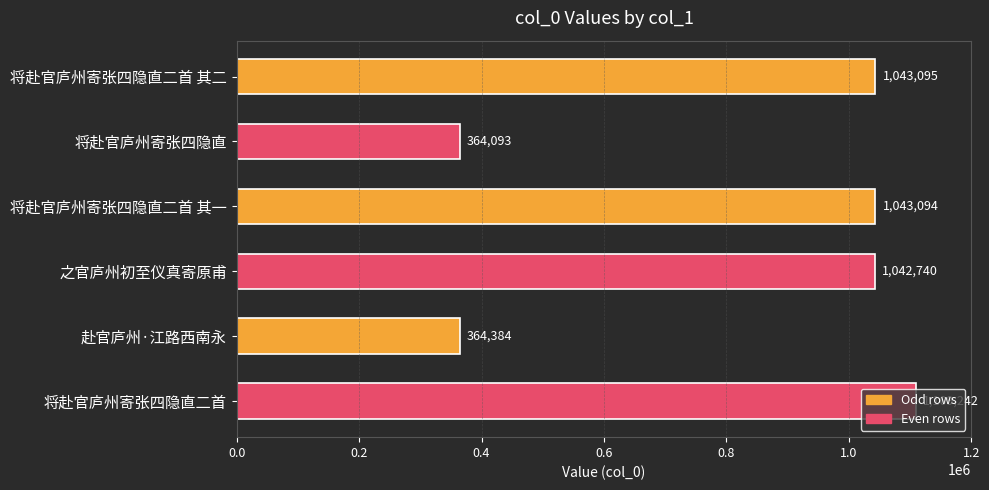

The chart shows a value of 1109242 at 将赴官庐州寄张四隐直二首. True or false?

True